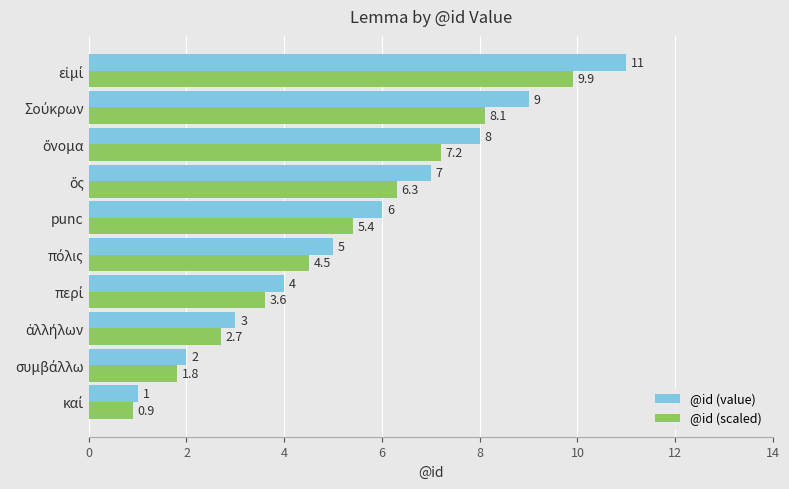

Is it true that @id (value) equals 6.0 at punc?

True